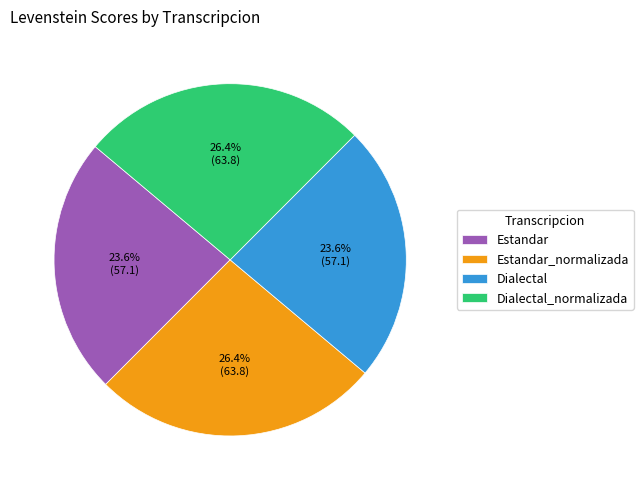

How many segments does this pie chart have?

4